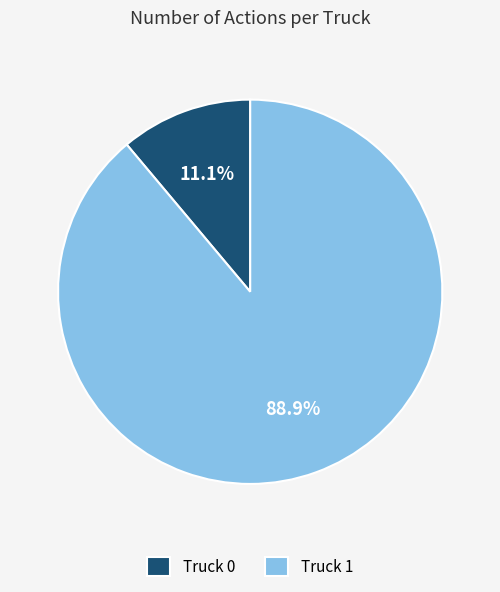

Is it true that Truck 0 is 11% of the pie?

True